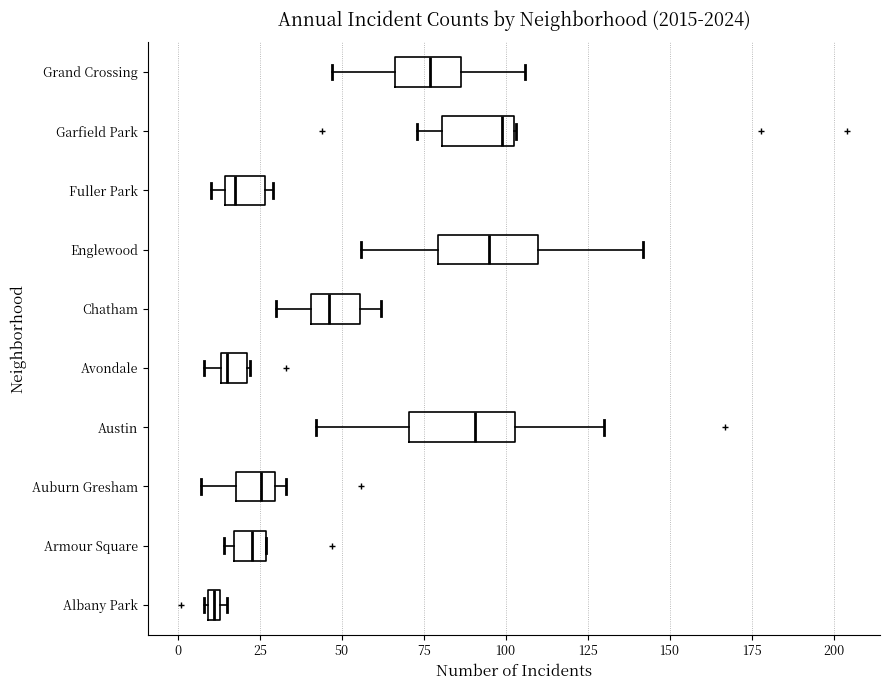

Where is the left edge of the box for Armour Square on the x-axis? The values are not printed on the chart, so give them approximately, as read against the axis.

15